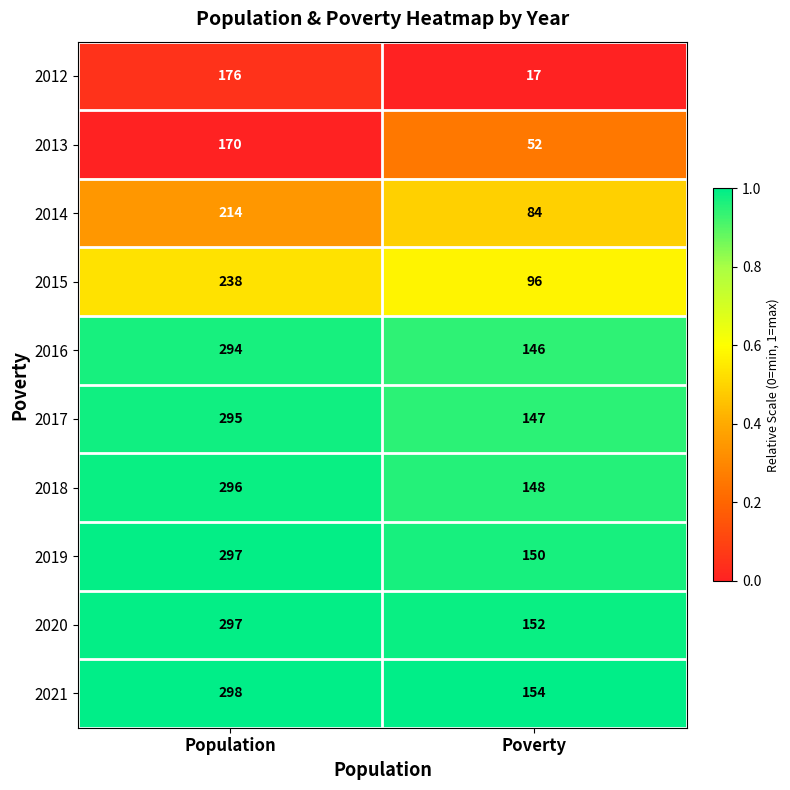

At which category is the sum across all series the highest?

Population